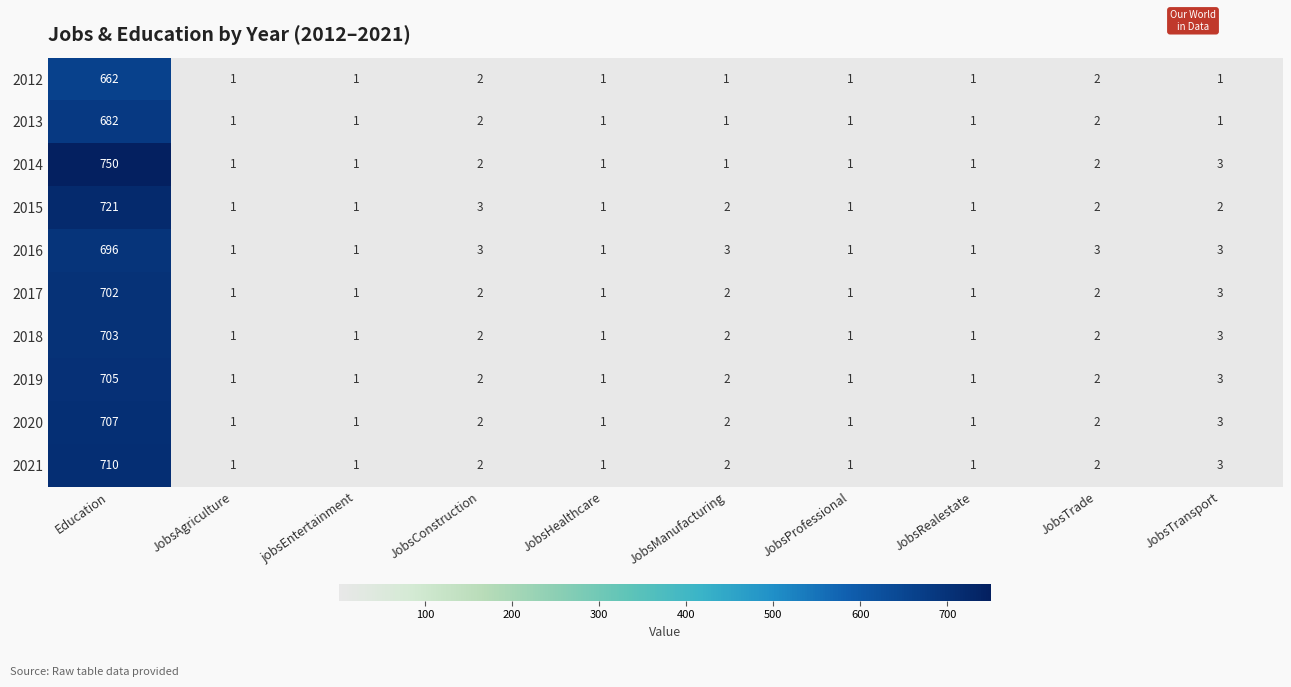

What is the sum of all 2015 values?

735